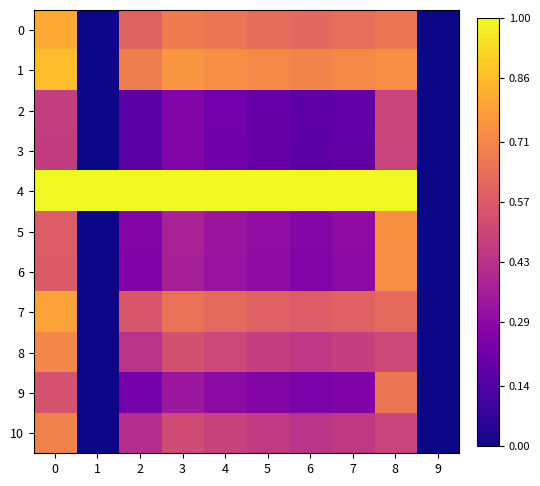

What is the spread (max minus min) of values at 3?

0.7